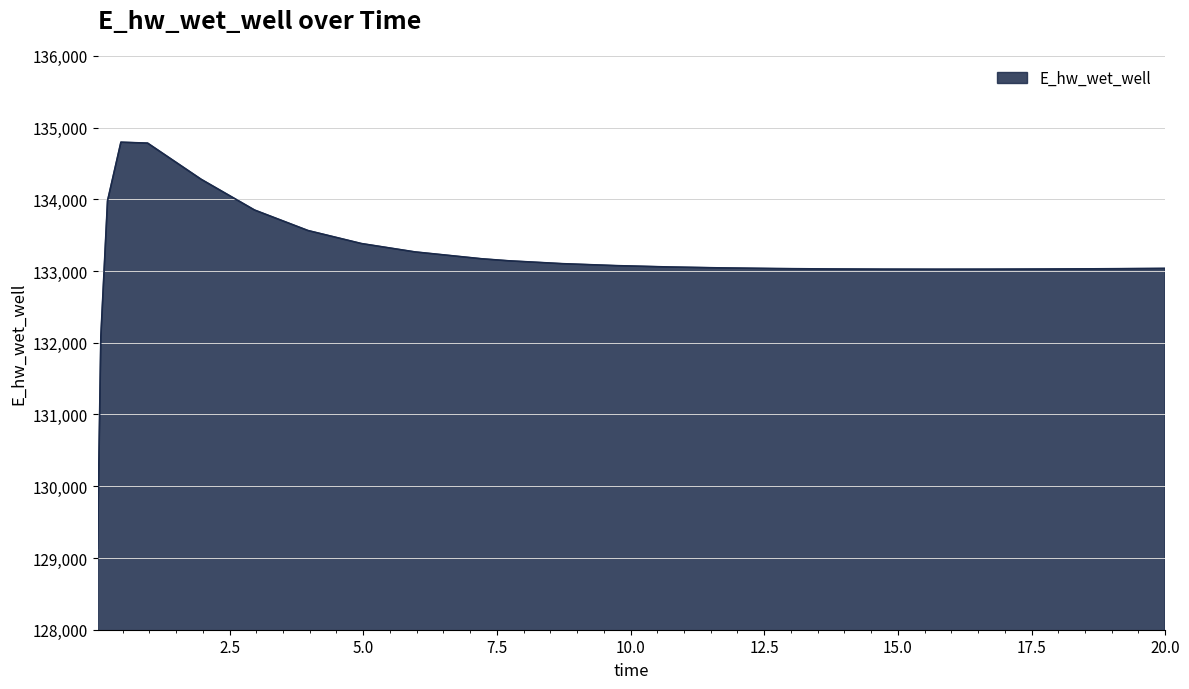

What is the sum of all values?

3462158.4